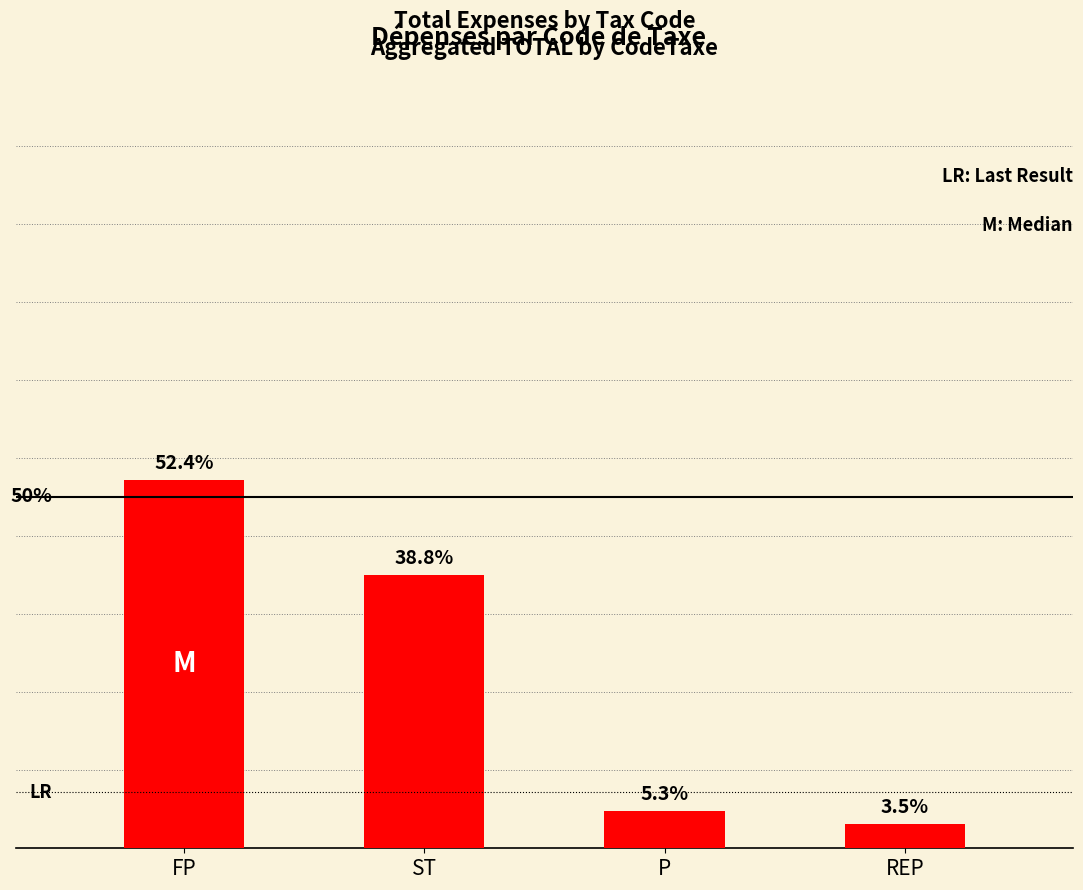

Where is the data nearest to the value 7176?

ST